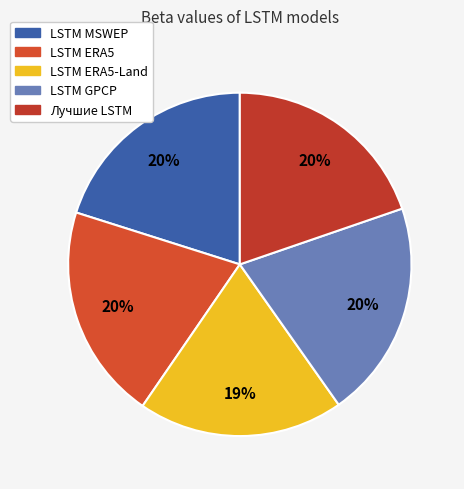

Which category has the biggest portion of the pie?

LSTM GPCP